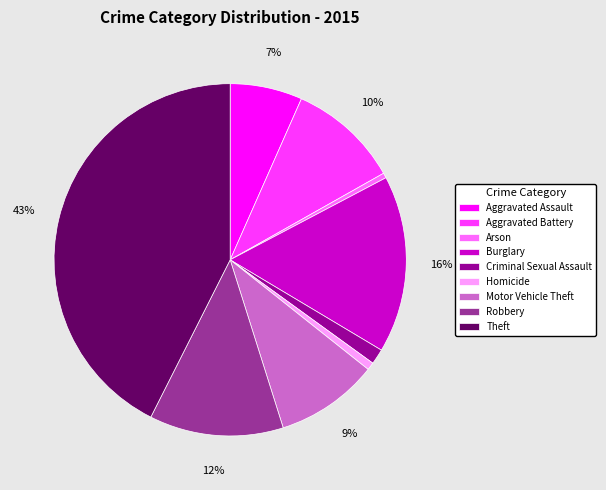

True or false: Motor Vehicle Theft accounts for 9% of the total.

True